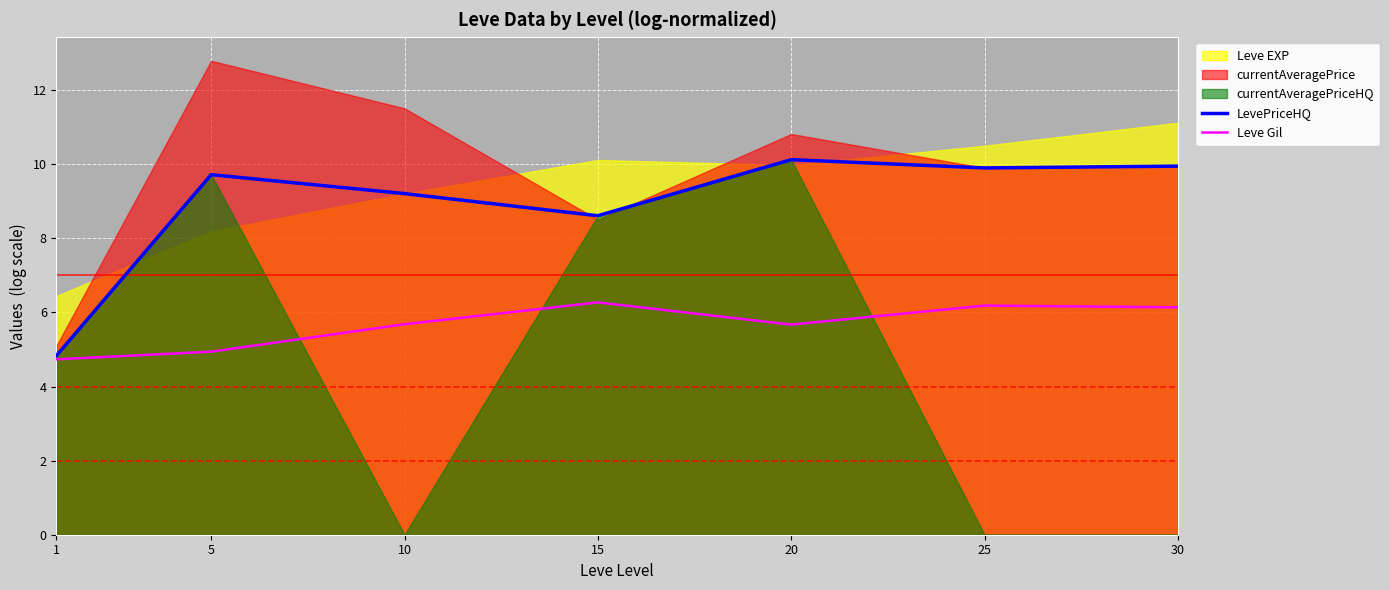

Where does the LevePriceHQ series first go above 9?

5